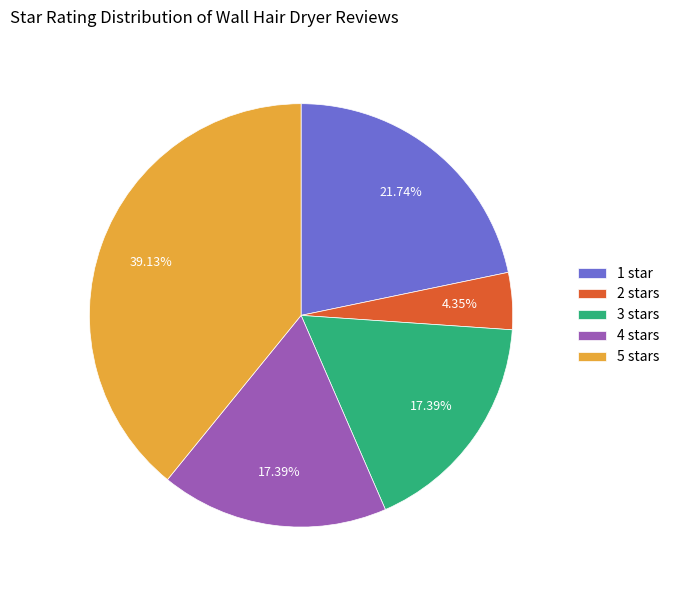

How many slices are in this pie chart?

5